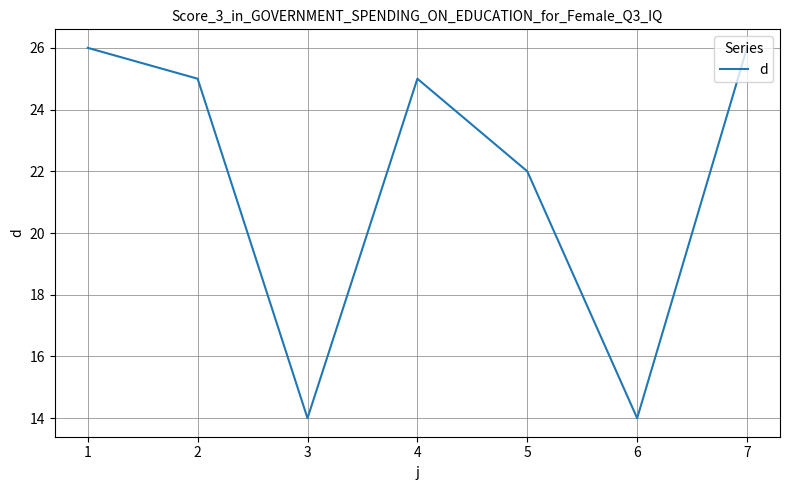

The chart shows a value of 13 at 1. True or false?

False